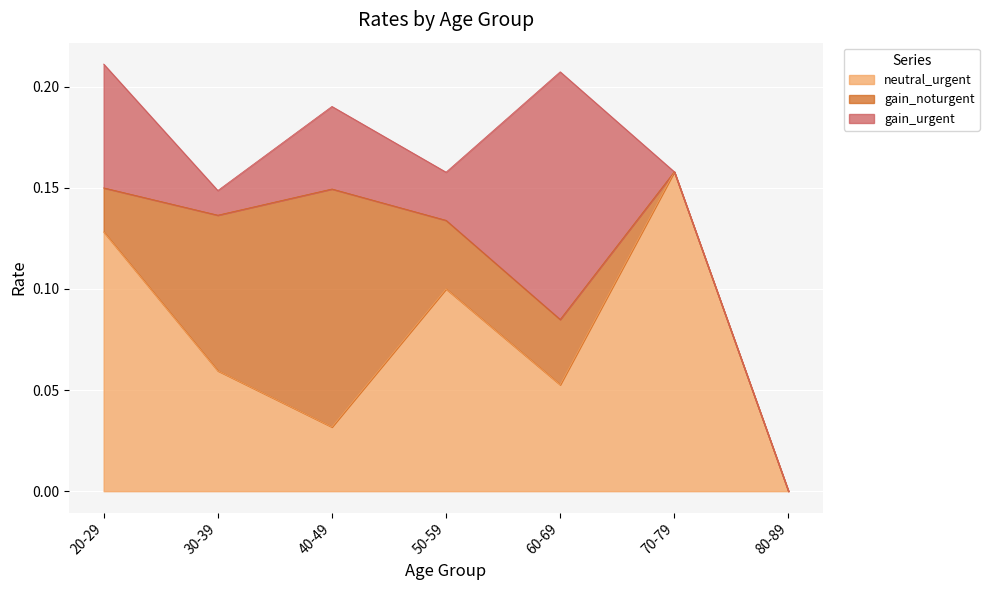

At 20-29, list the series in order from smallest to largest.

gain_noturgent, gain_urgent, neutral_urgent